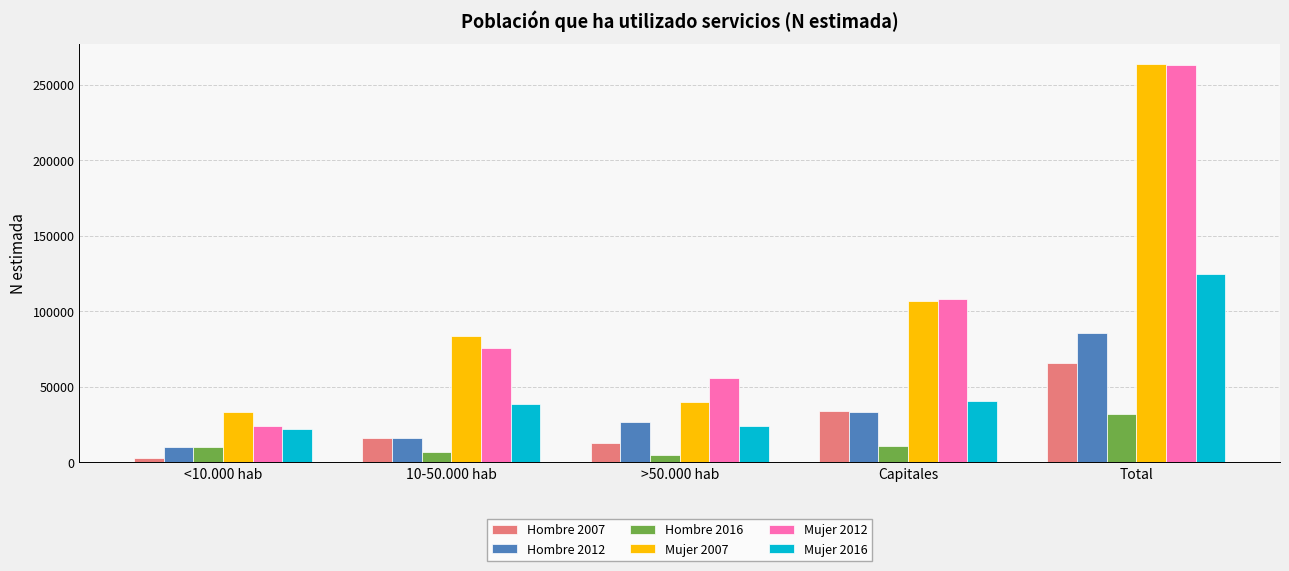

Which series has the largest range (max minus min)?

Mujer 2012